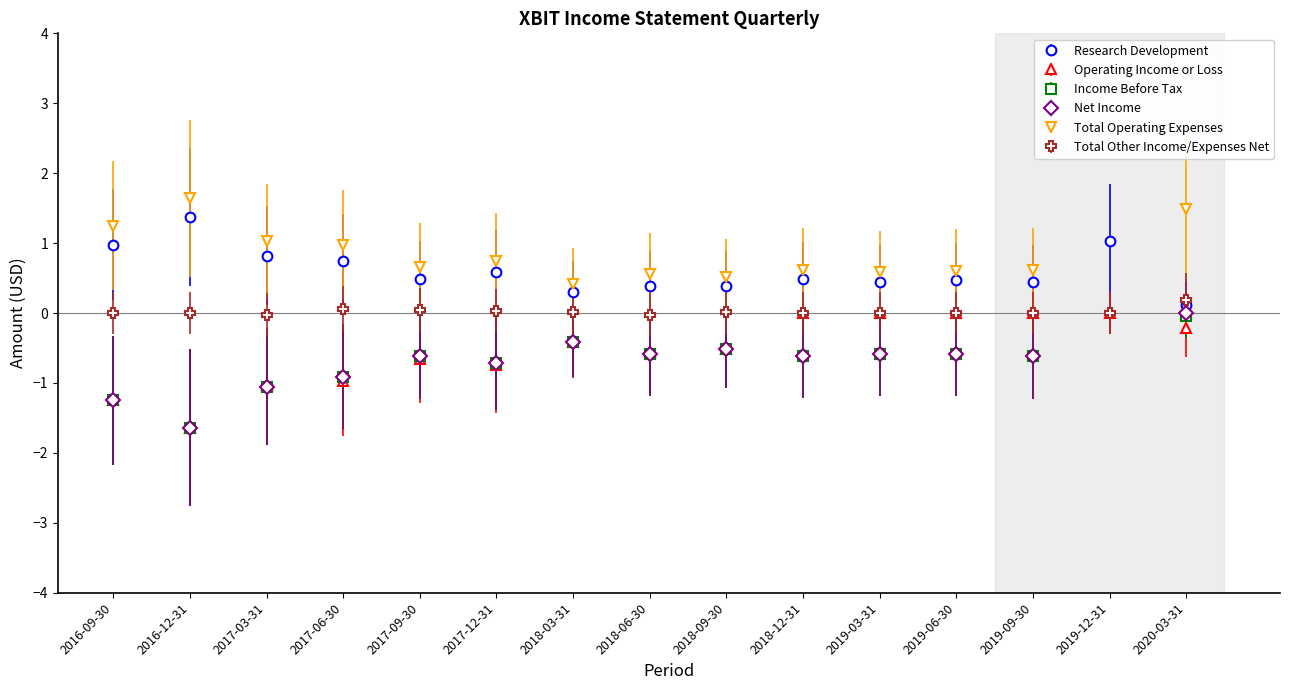

How many negative values does the Income Before Tax series have?

14